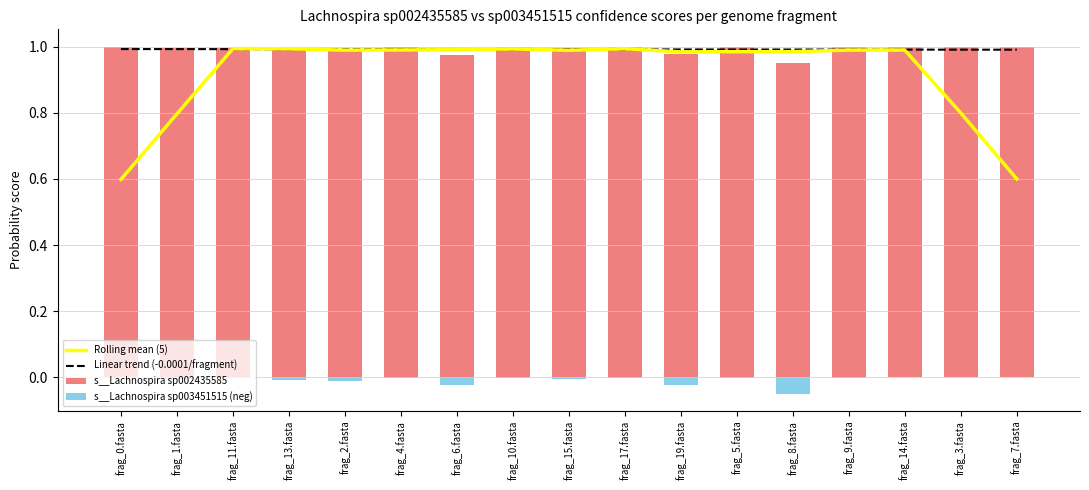

The value of Linear trend (-0.0001/fragment) at frag_15.fasta is 0.5. True or false?

False